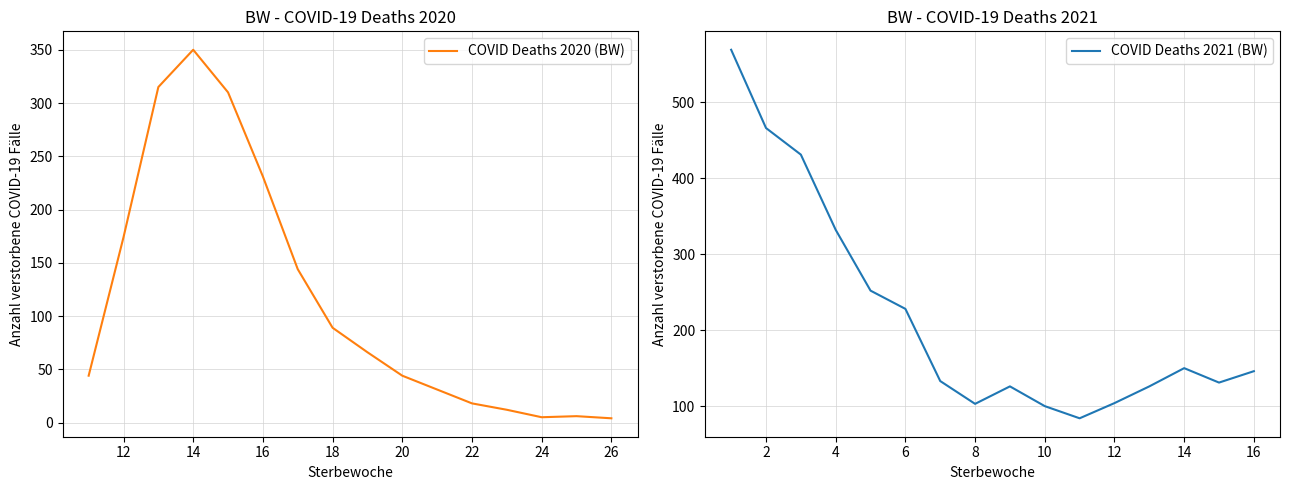

Reading right to left, transcribe all the data shown in this chart.

COVID Deaths 2020 (BW): 4	6	5	12	18	31	44	66	89	144	231	310	350	315	174	44
COVID Deaths 2021 (BW): 146	131	150	126	104	84	100	126	103	133	228	252	332	431	466	569